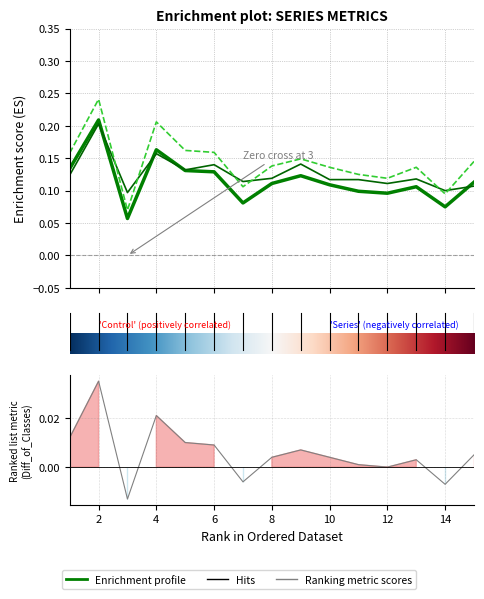

Which has a higher value, 2 or 12?

2